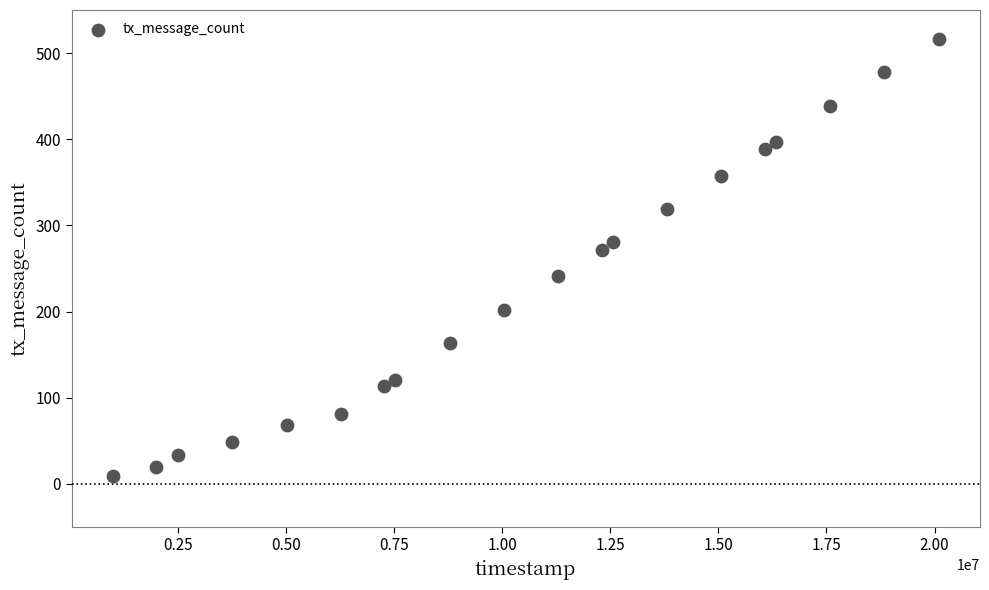

What Y value in the scatter plot is closest to 262?

271